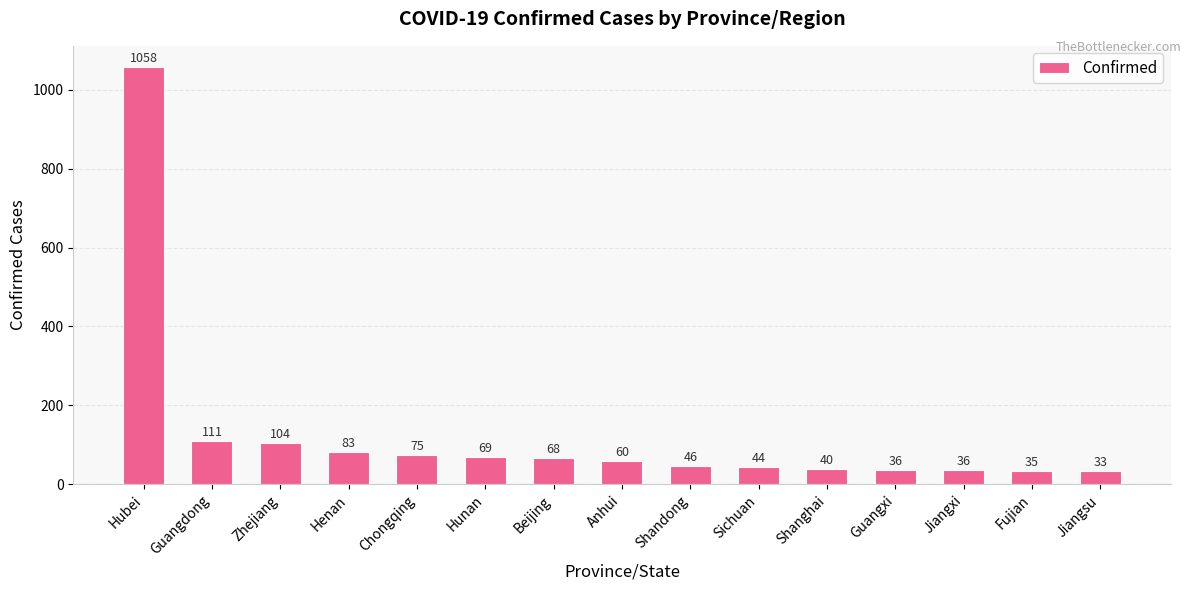

What is the smallest value displayed?

33